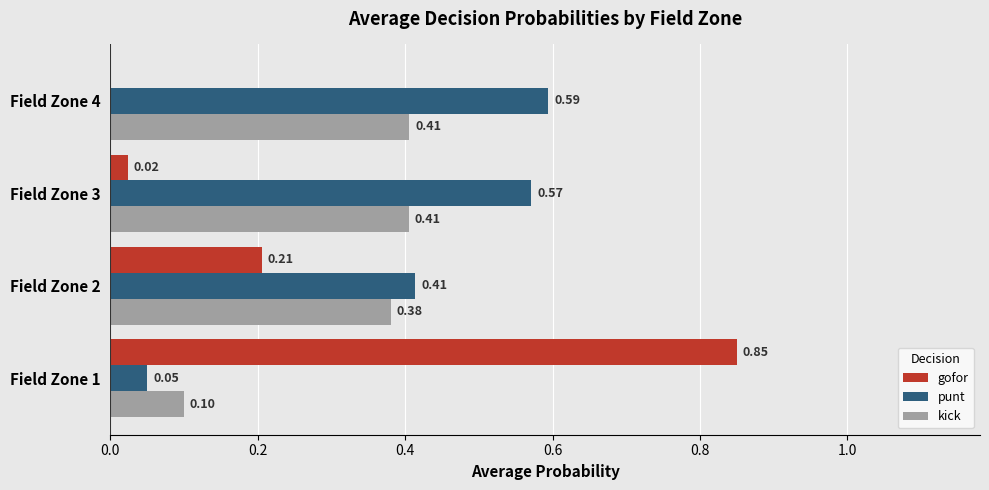

What is the sum of all gofor values?

1.1